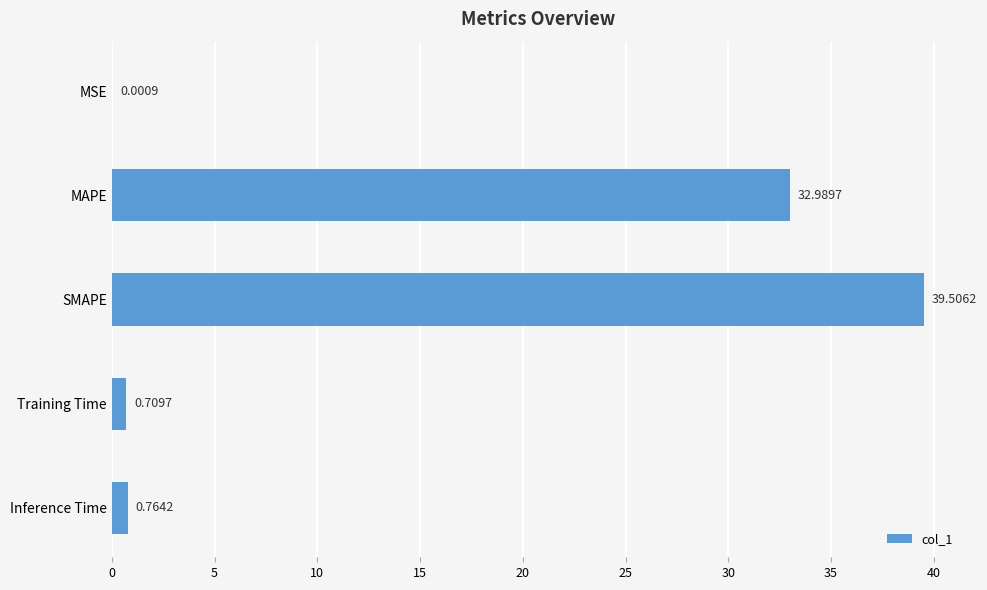

What is the change in value from Training Time to Inference Time?

+0.1